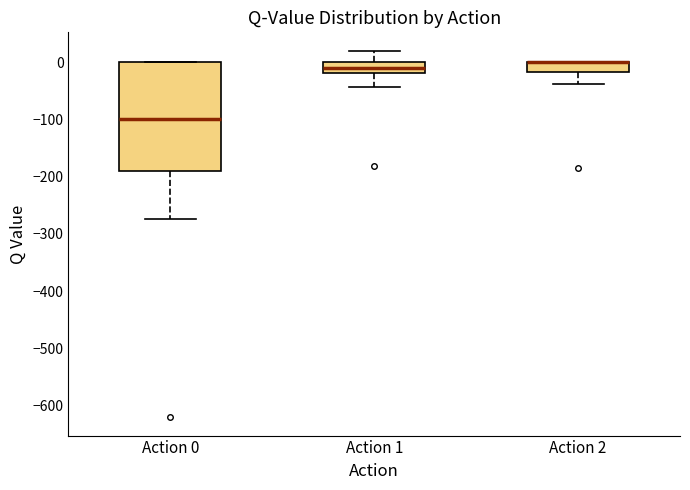

Reading left to right, read every box against the y-axis: the position of its median line, the range the box covers, and the ends of its whiskers. The values are not printed on the chart, so give them approximately, as read against the axis.

Action 0: median -100, box -190 to 0, whiskers -270 to 0
Action 1: median -10, box -20 to 0, whiskers -40 to 20
Action 2: median 0 (drawn on the box's upper edge), box -20 to 0, whiskers -40 to 0